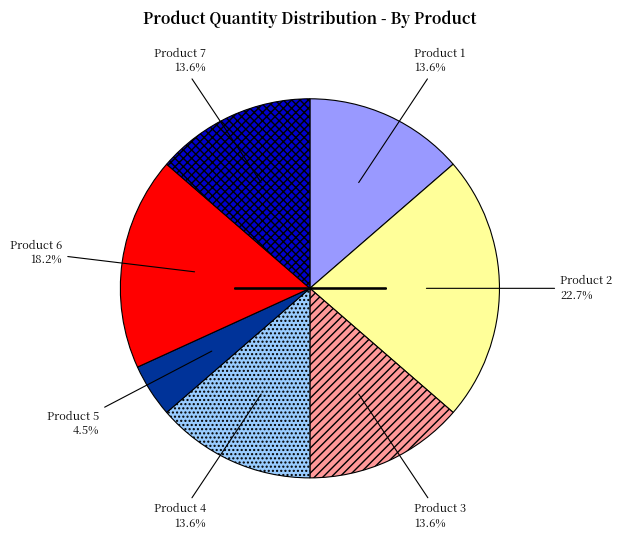

Does any single category account for the majority?

No